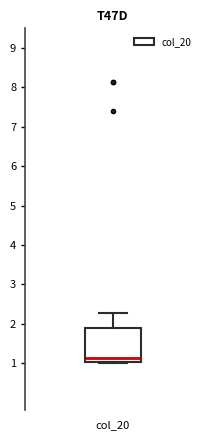

Read this box plot against the y-axis: the position of the median line, the range covered by the box, and the ends of both whiskers. The values are not printed on the chart, so give them approximately, as read against the axis.

median 1.1, box 1.0 to 1.9, whiskers 1.0 (just below the box's lower edge) to 2.3